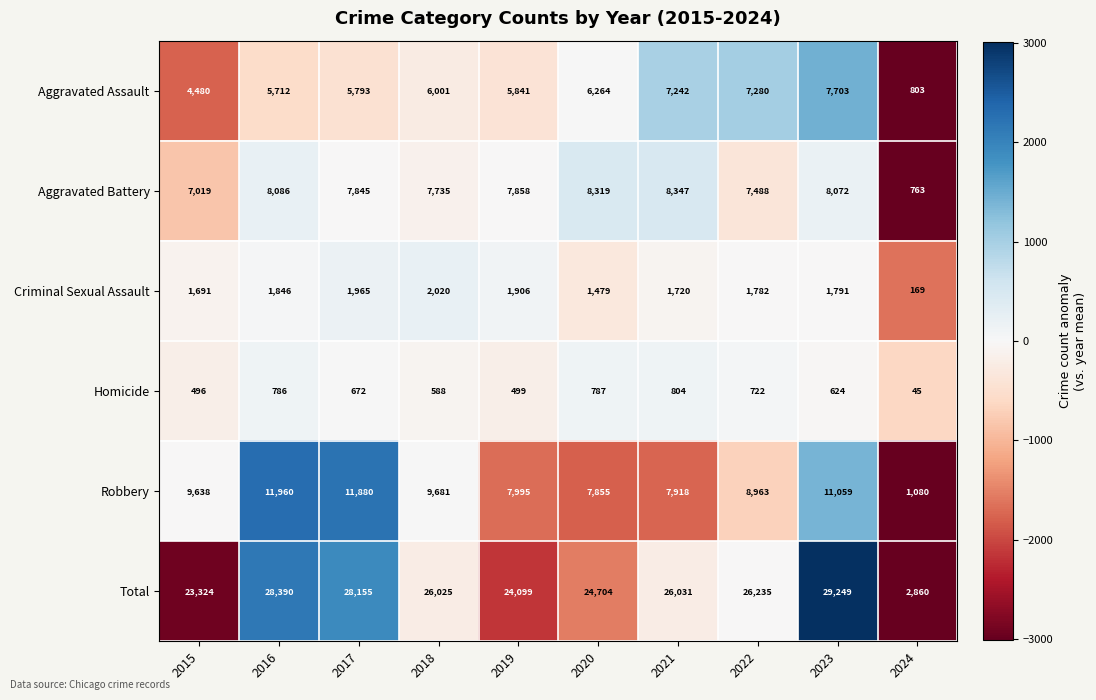

At 2018, list the series in order from largest to smallest.

Total, Robbery, Aggravated Battery, Aggravated Assault, Criminal Sexual Assault, Homicide